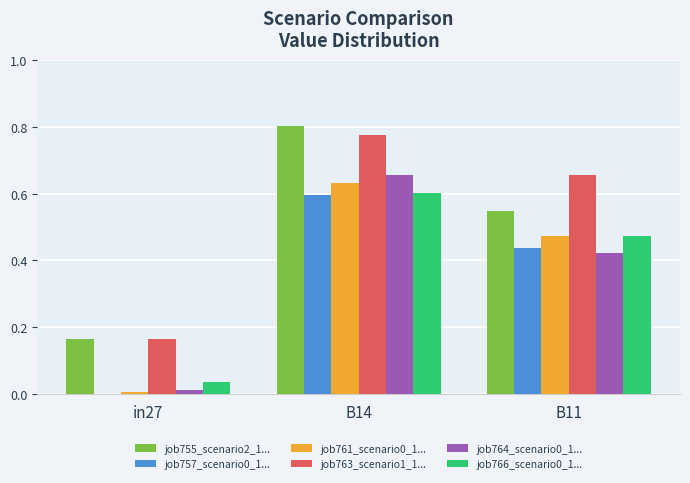

What is the sum of all job757_scenario0_1... values?

1.0